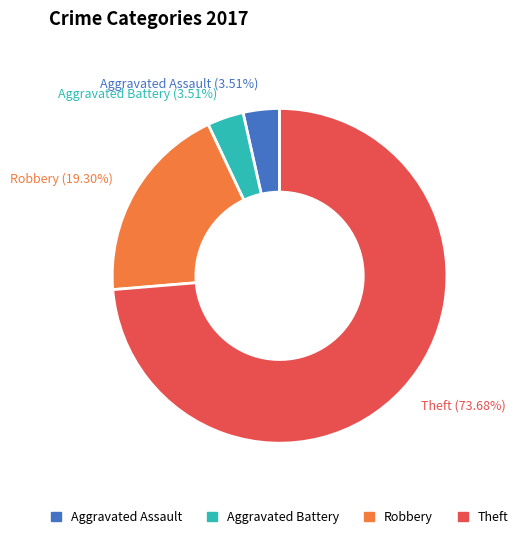

What is the largest slice in the pie chart?

Theft